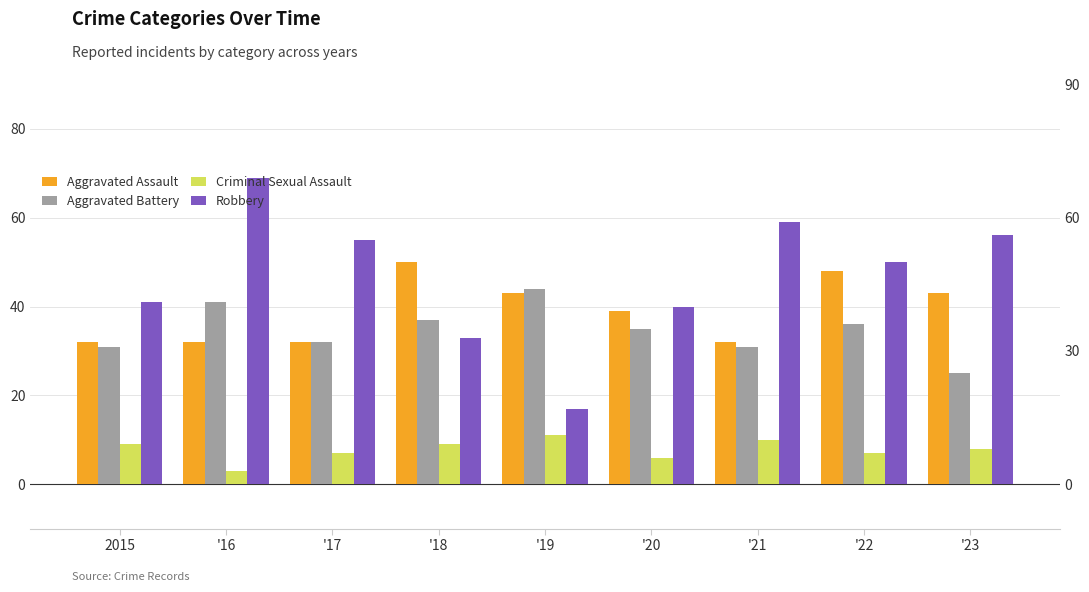

Is the value of Robbery at 2015 greater than the value of Aggravated Battery at '23?

Yes